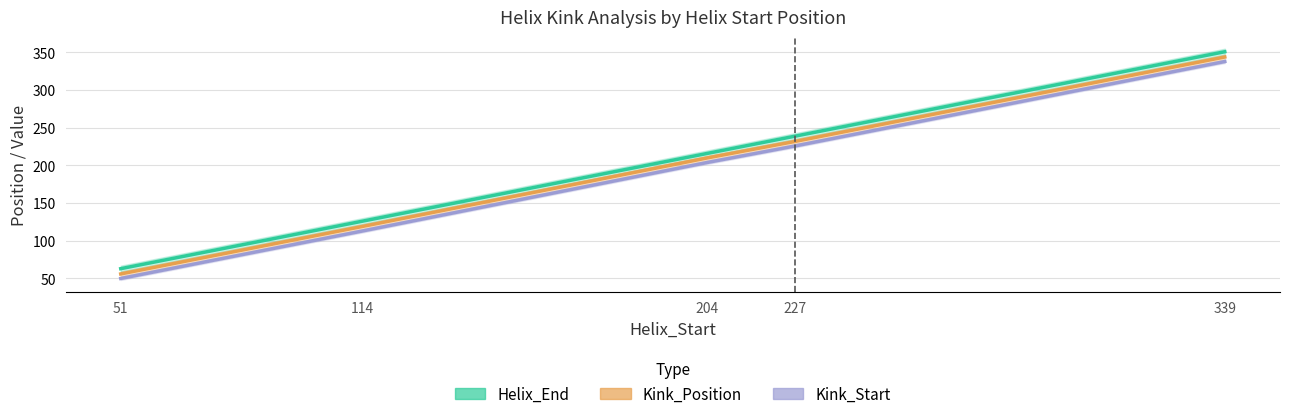

Rank the series by their maximum value, from lowest to highest.

Kink_Start, Kink_Position, Helix_End